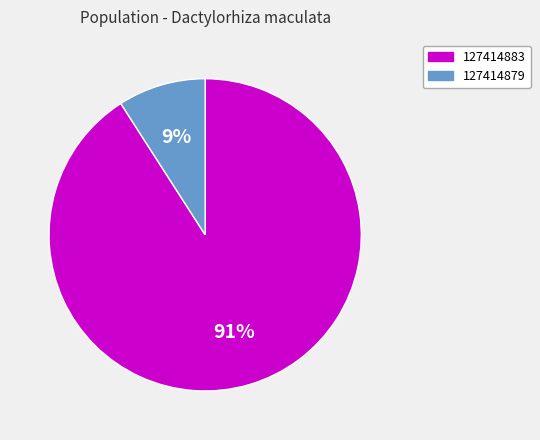

Count the number of slices in the pie.

2